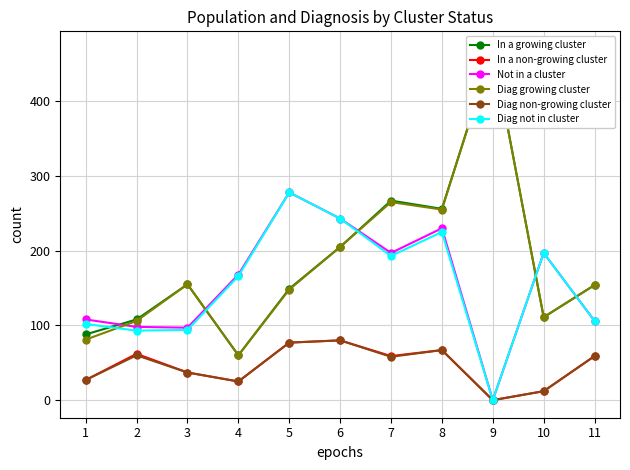

Where is the first local maximum for Diag not in cluster?

5